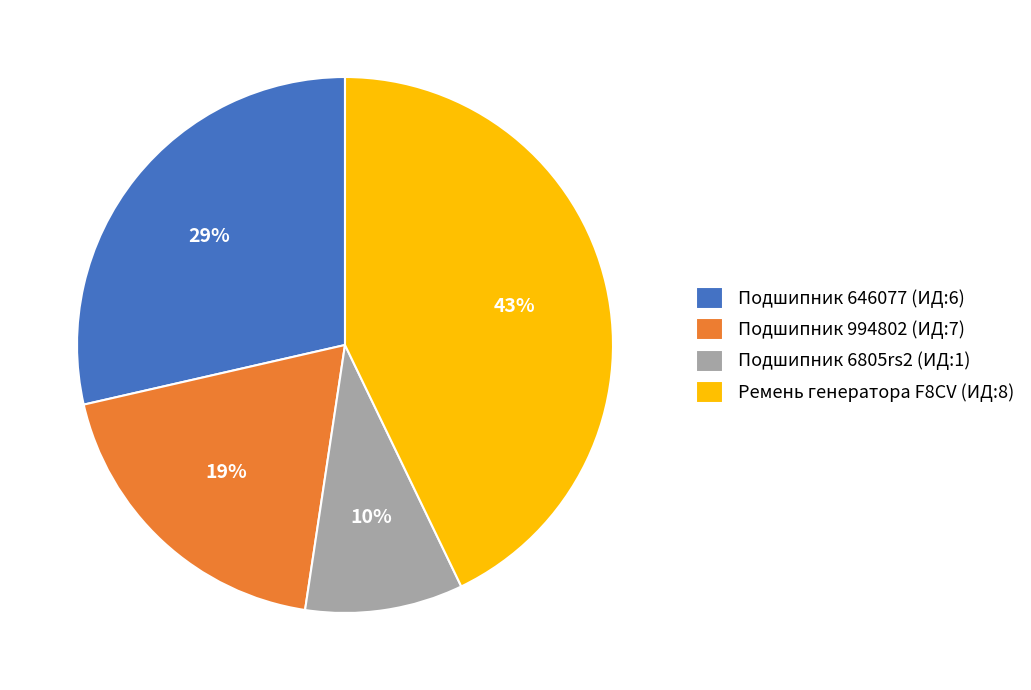

Which category has the smallest portion of the pie?

Подшипник 6805rs2 (ИД:1)